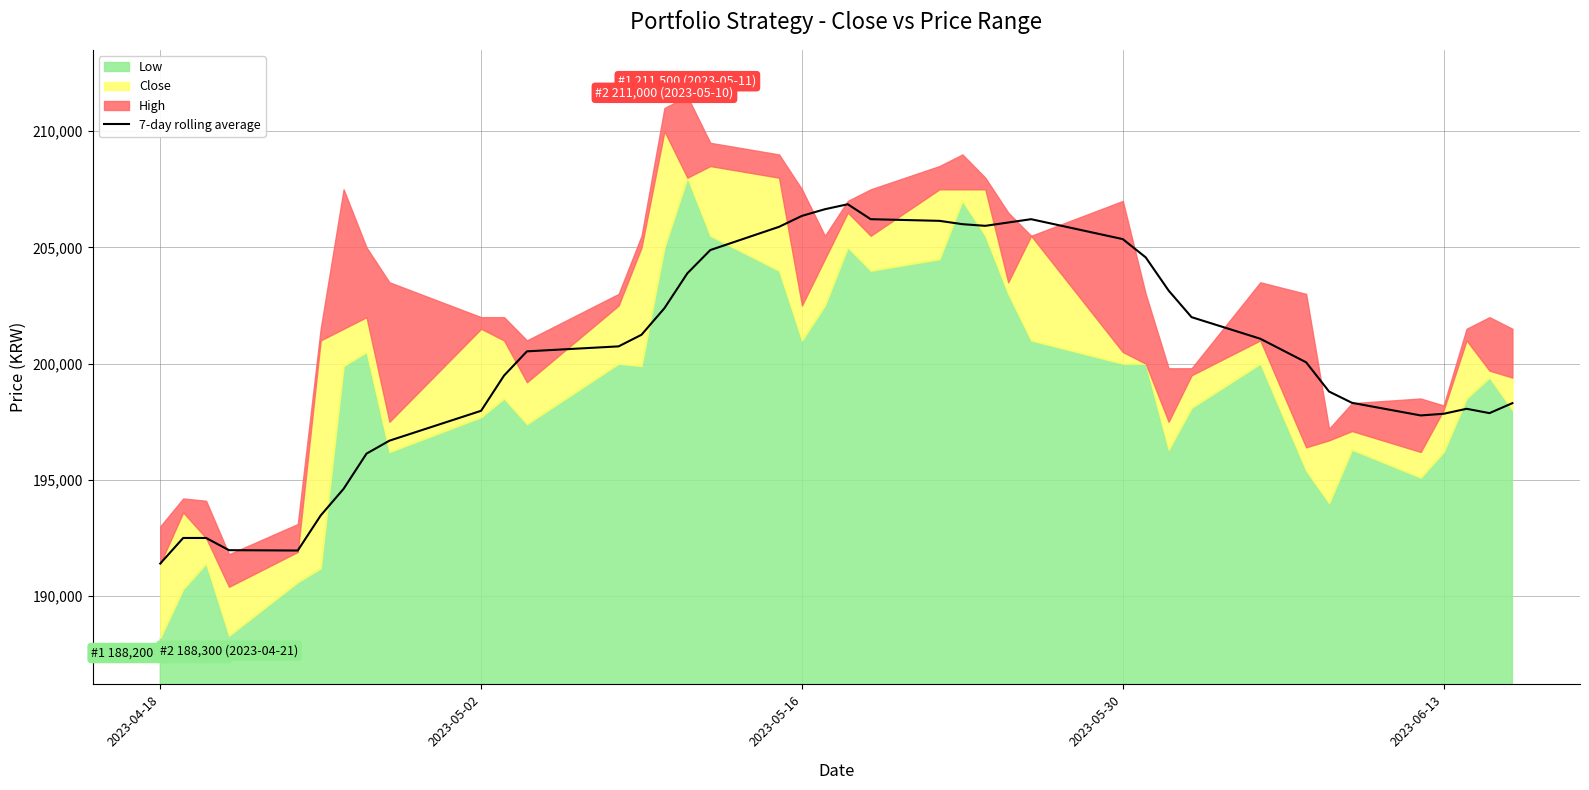

At which label does 7-day rolling average reach its minimum?

2023-04-18